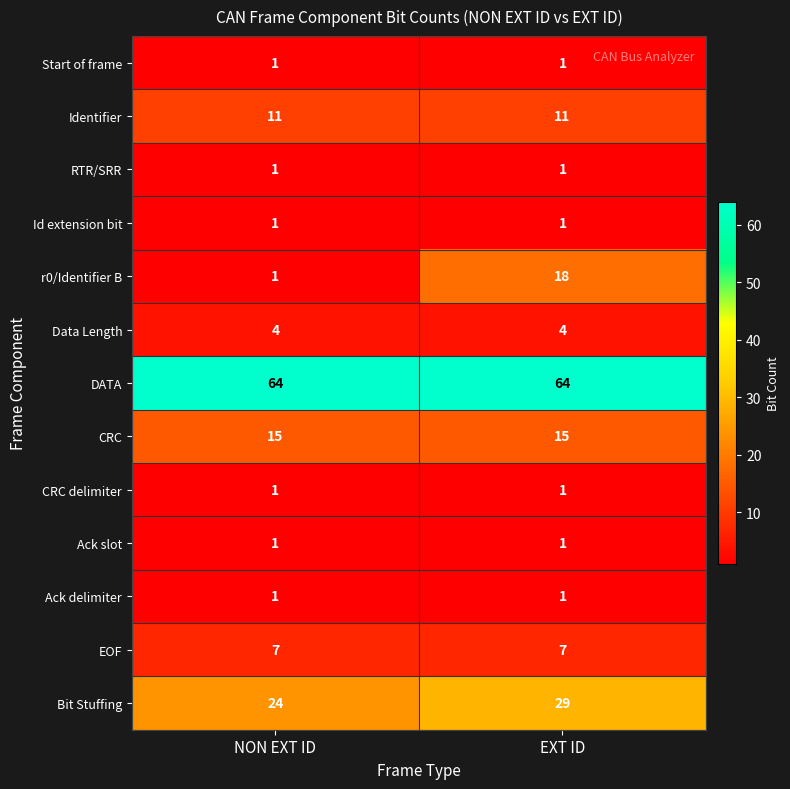

Reading left to right, extract all data points from this chart.

Start of frame: 1	1
Identifier: 11	11
RTR/SRR: 1	1
Id extension bit: 1	1
r0/Identifier B: 1	18
Data Length: 4	4
DATA: 64	64
CRC: 15	15
CRC delimiter: 1	1
Ack slot: 1	1
Ack delimiter: 1	1
EOF: 7	7
Bit Stuffing: 24	29